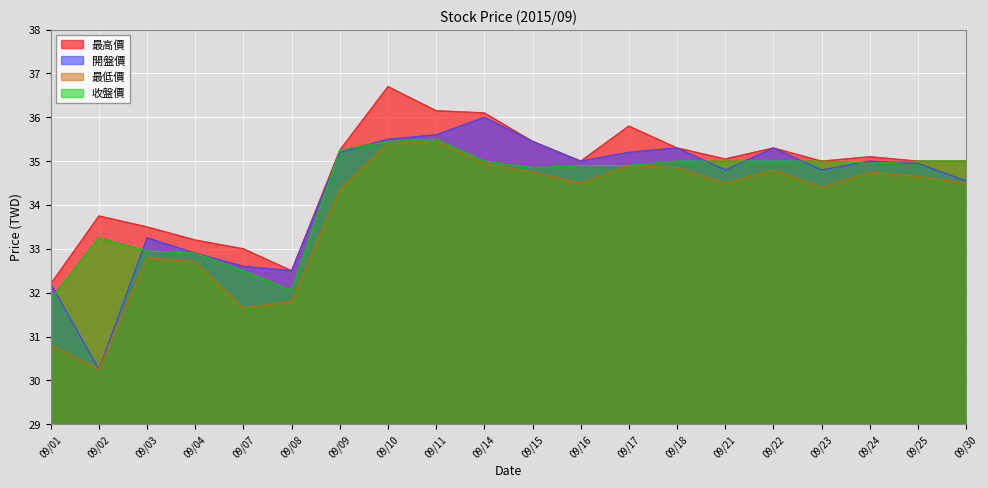

At which category does the chart reach its peak across all series?

09/10